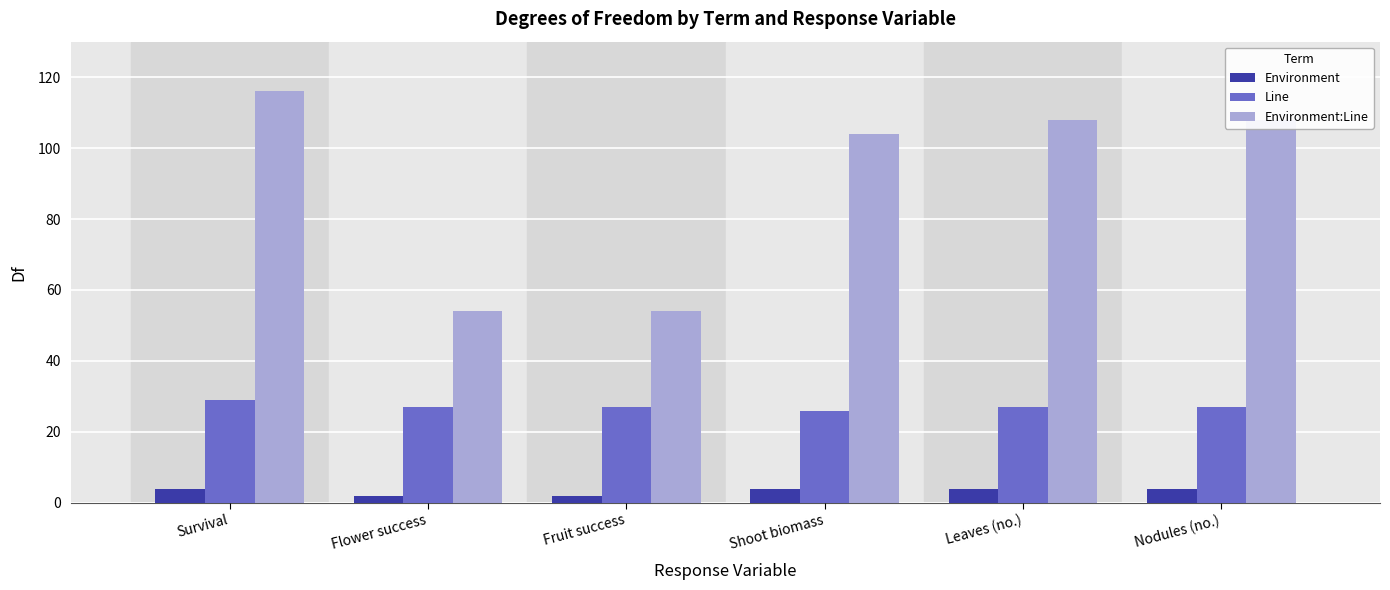

What is the spread (max minus min) of values at Survival?

112